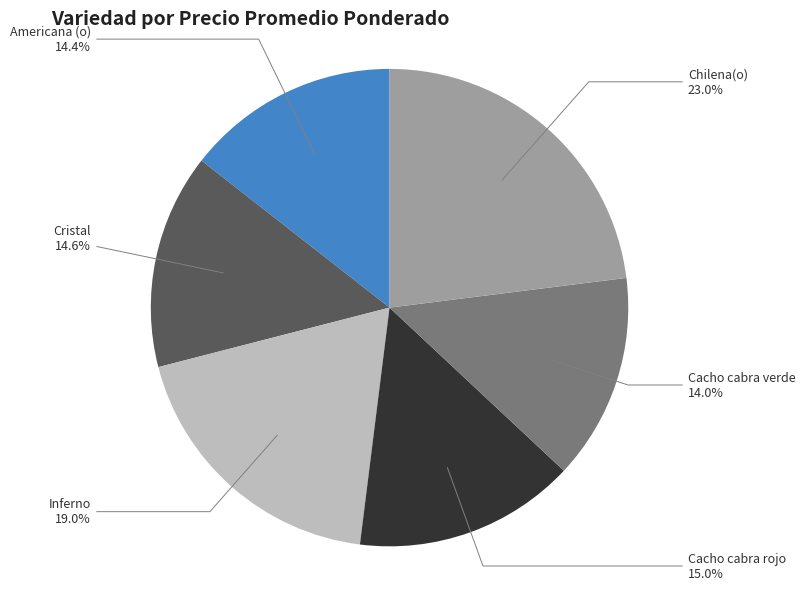

Does any single category account for the majority?

No